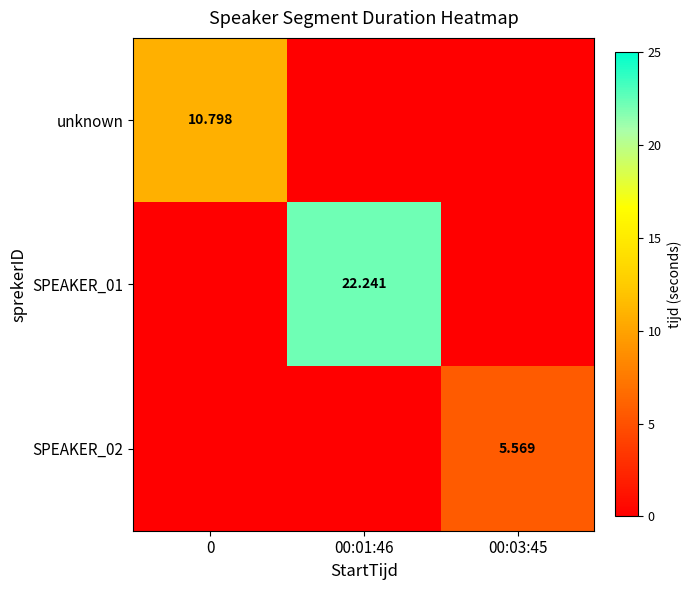

At which label is unknown closest to 5?

00:01:46